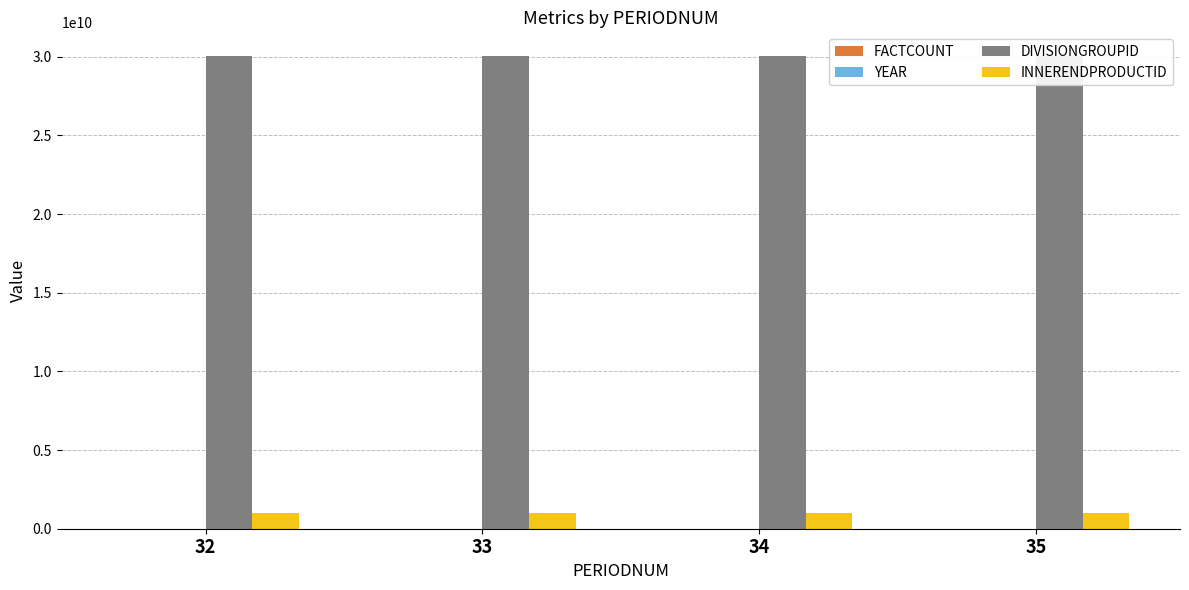

Which series has the largest total across all categories?

DIVISIONGROUPID